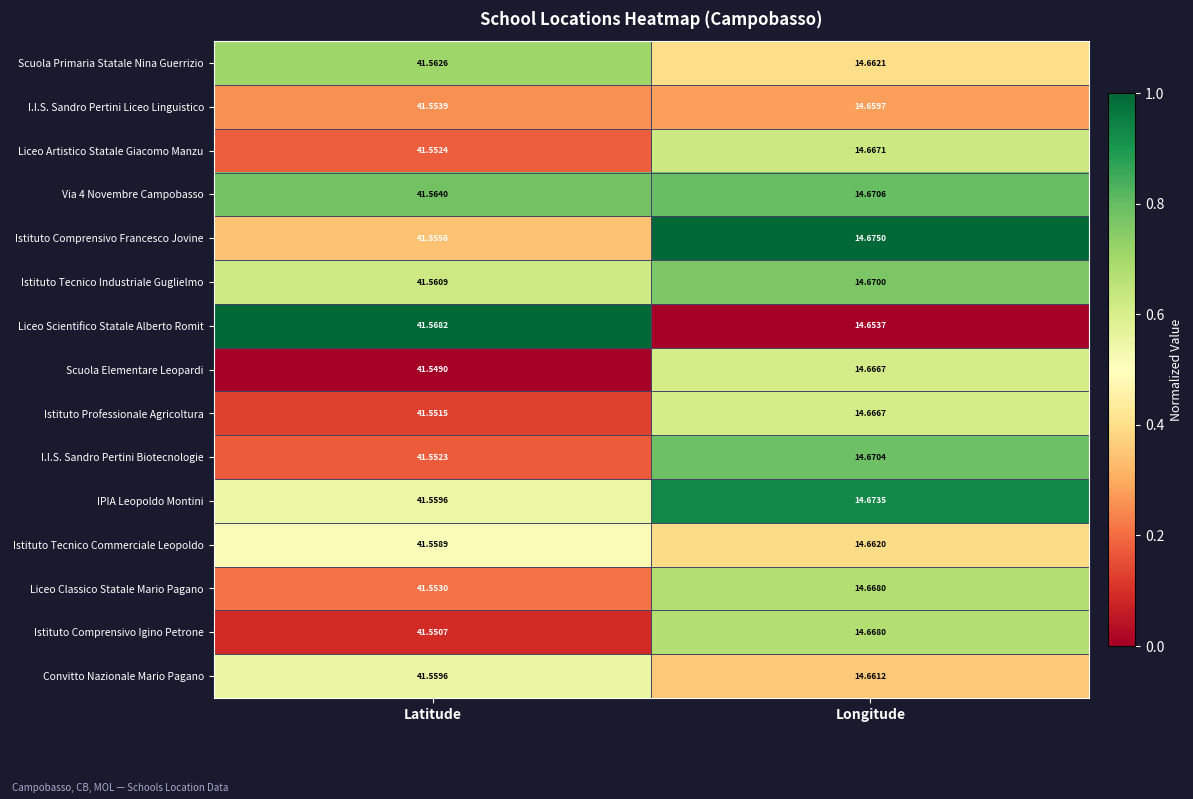

Where is Liceo Classico Statale Mario Pagano nearest to the value 28?

Longitude